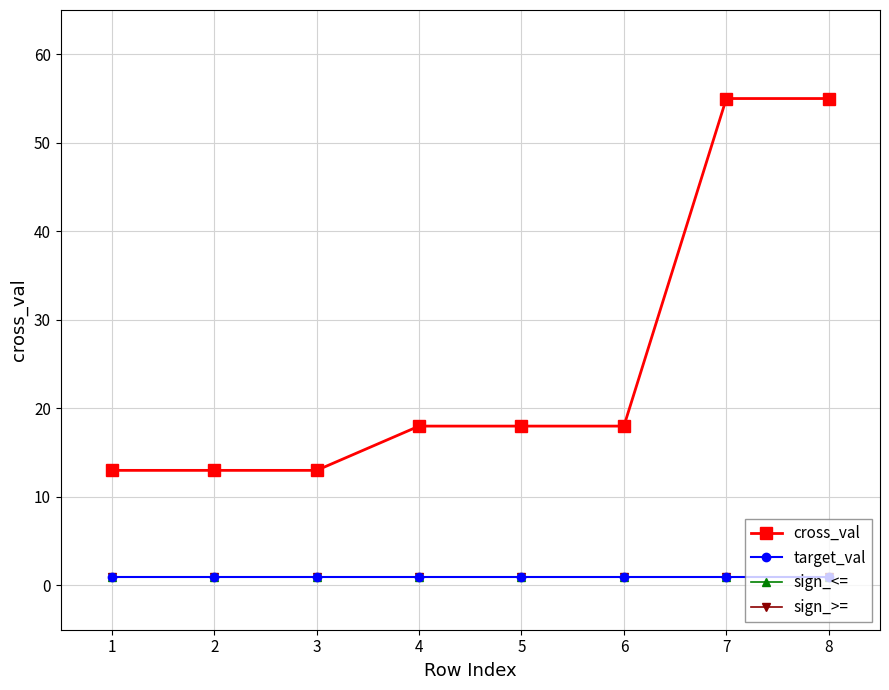

Does the chart have visible grid lines?

Yes